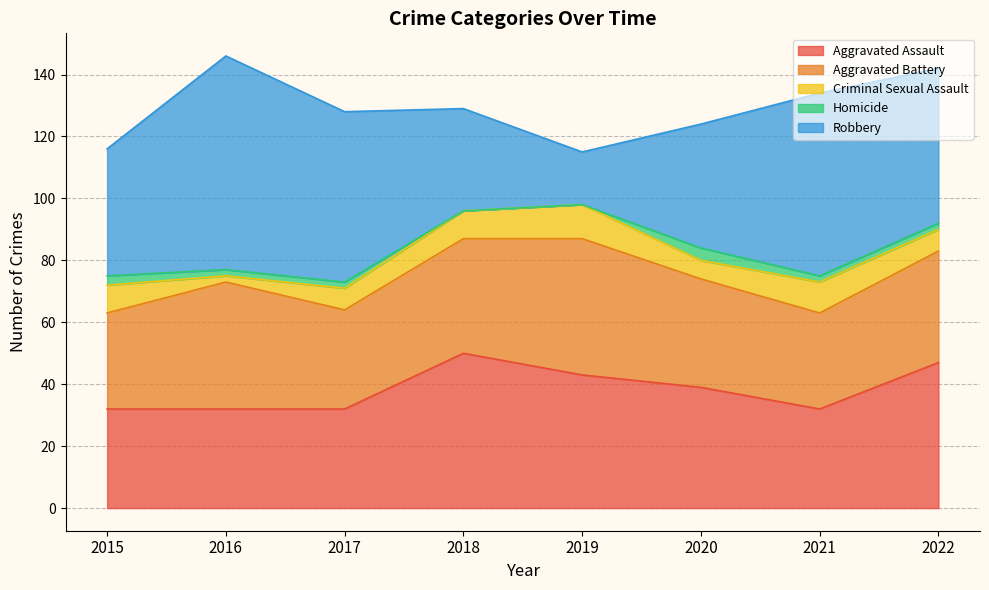

Which series has the largest total across all categories?

Robbery